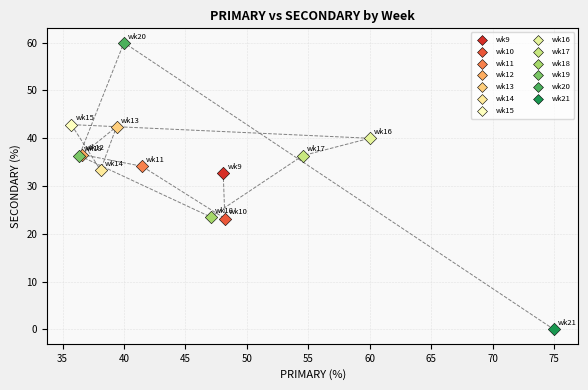

What are all the series names shown in the legend?

wk9, wk10, wk11, wk12, wk13, wk14, wk15, wk16, wk17, wk18, wk19, wk20, wk21